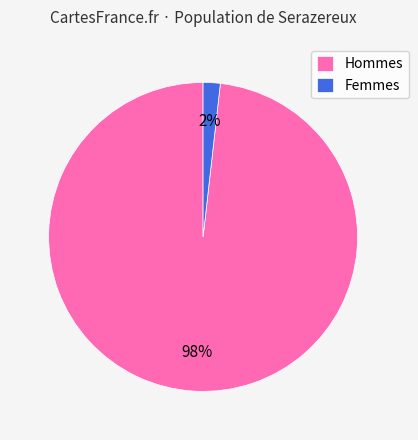

Does Femmes represent more than half of the total?

No